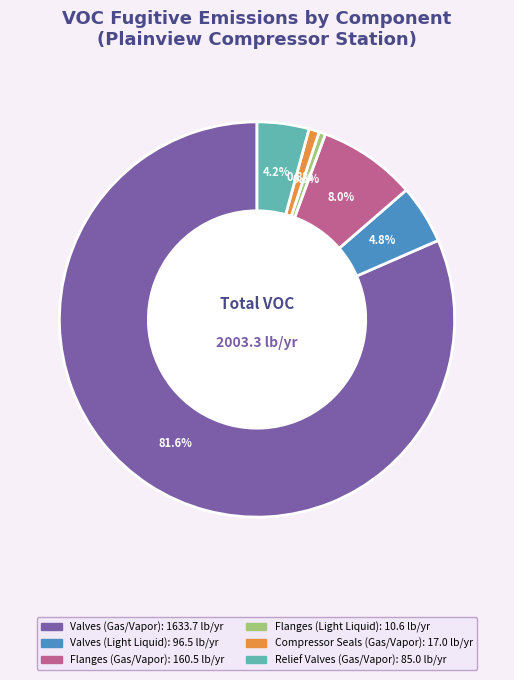

Which has a higher value, Valves (Gas/Vapor) or Flanges (Light Liquid)?

Valves (Gas/Vapor)